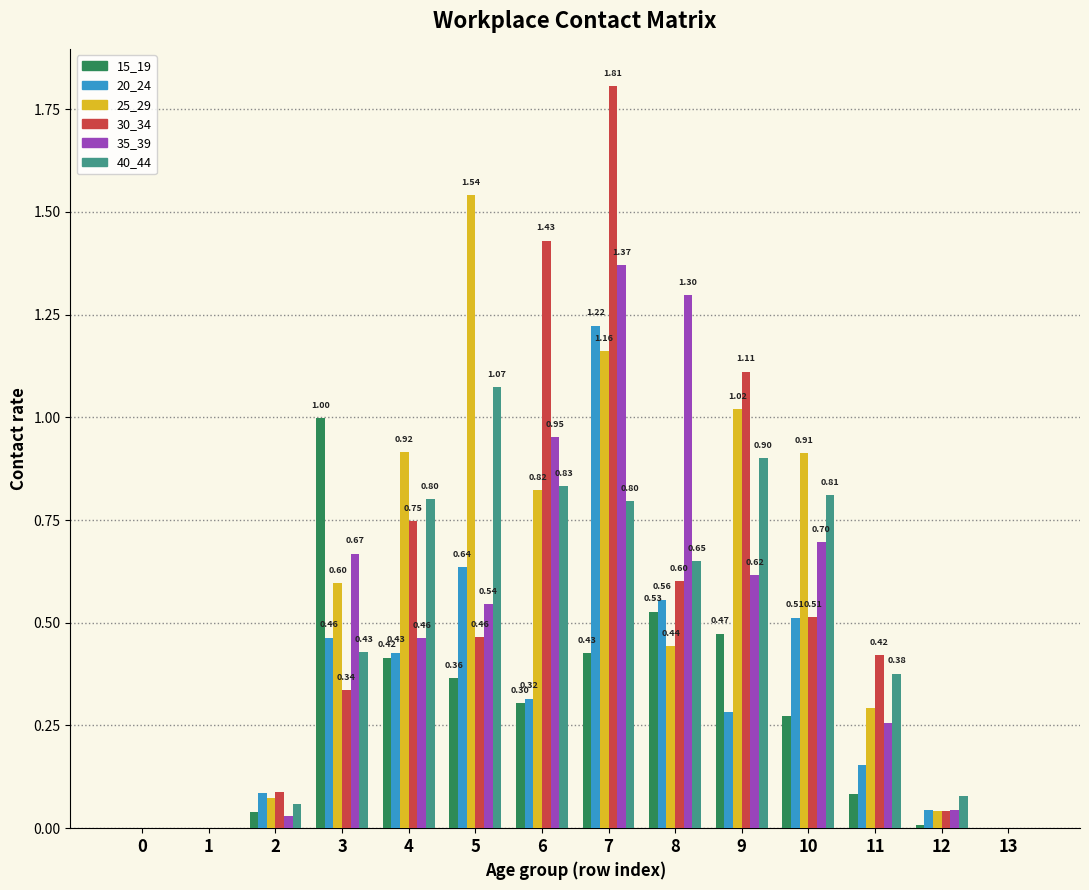

The value of 30_34 at 4 is 0.3. True or false?

False